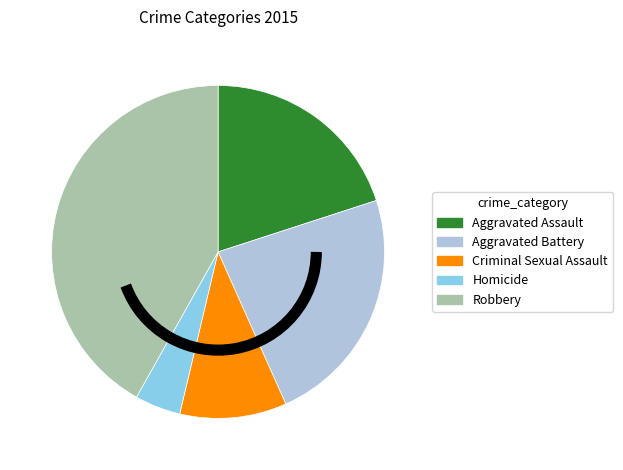

What is the largest slice in the pie chart?

Robbery